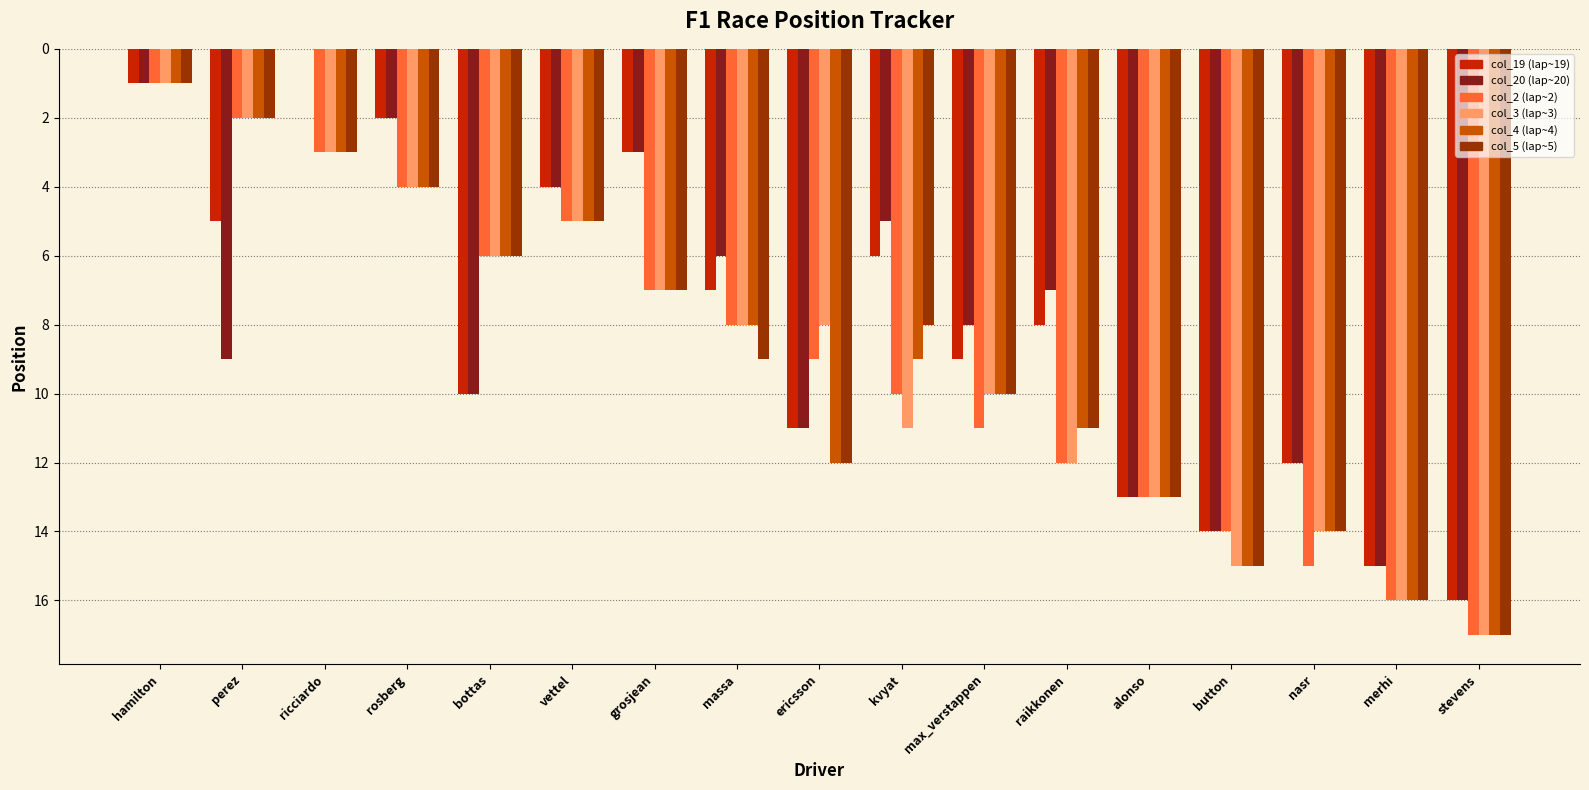

What is the difference between the maximum and minimum values in the col_20 (lap~20) series?

16